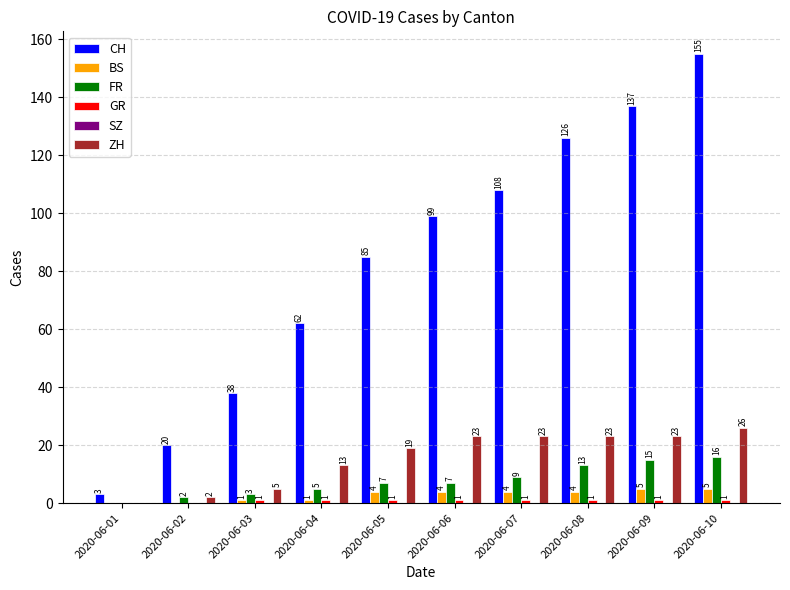

What is the average value of the ZH series?

16